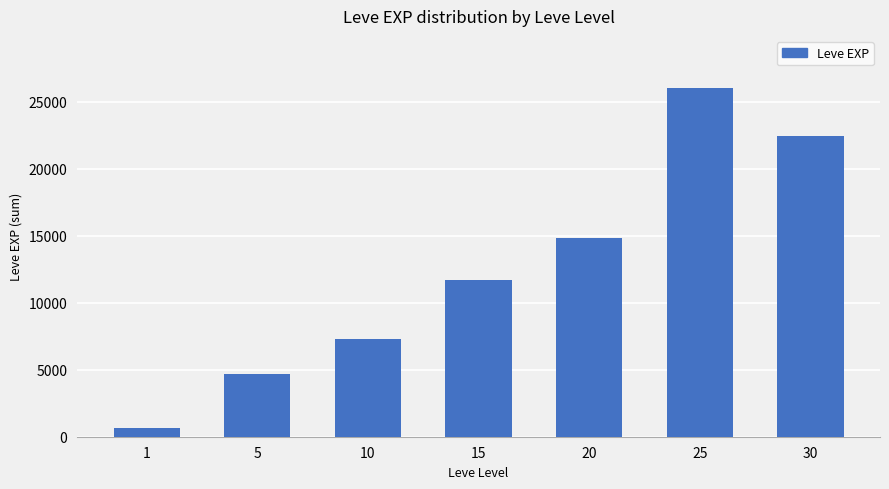

What value does the data have at 1, to the nearest 10?

630